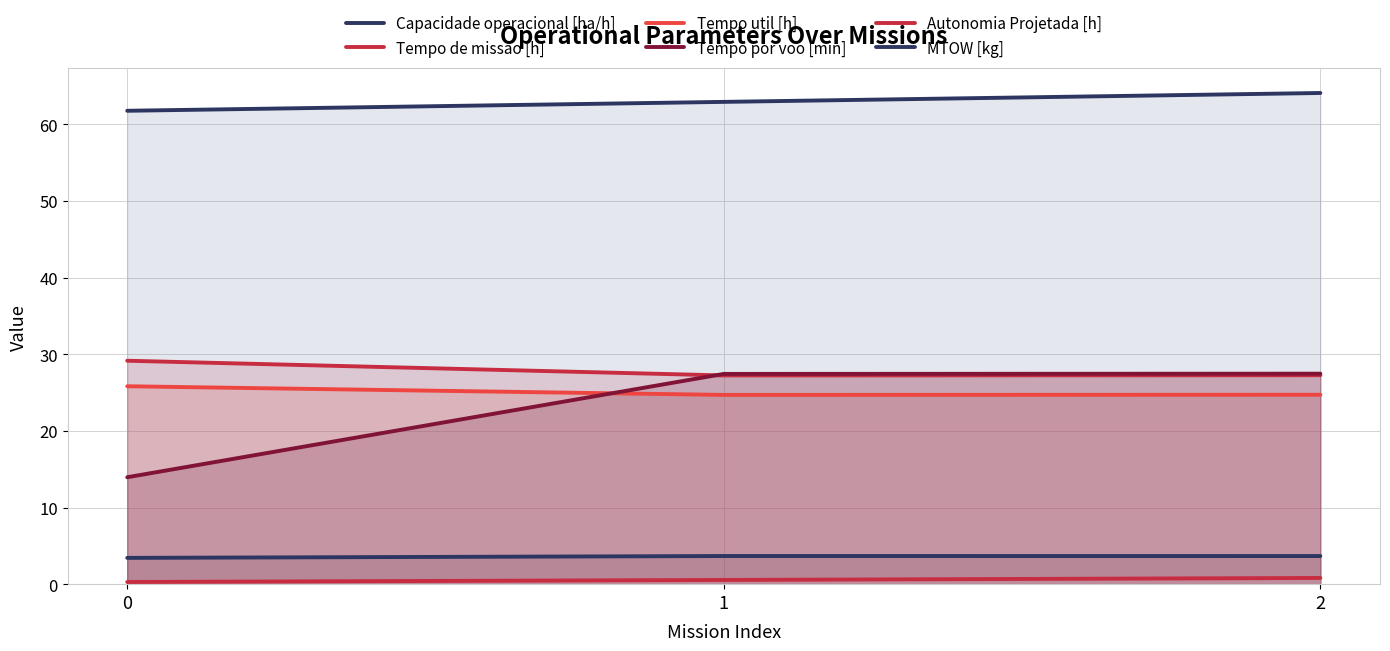

Does the chart have visible grid lines?

Yes